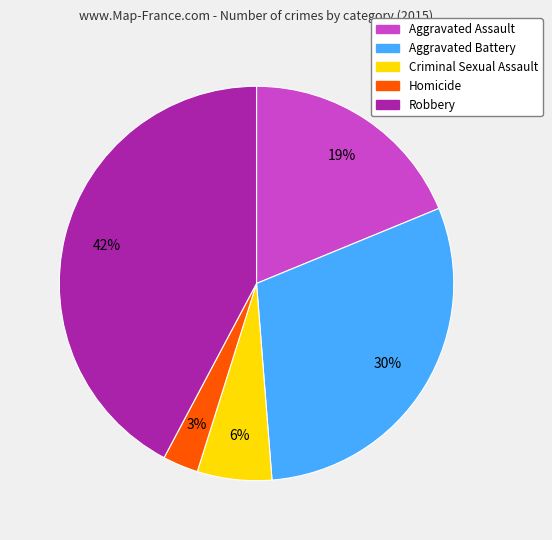

To the nearest percent, what percentage of the pie is Criminal Sexual Assault?

6%